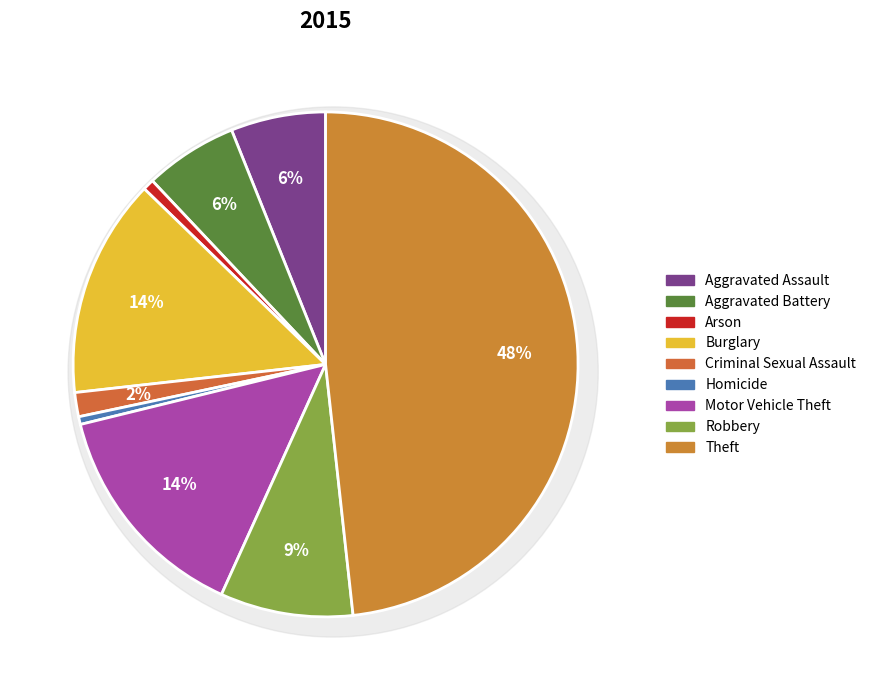

Does Aggravated Assault account for over 50% of the chart?

No